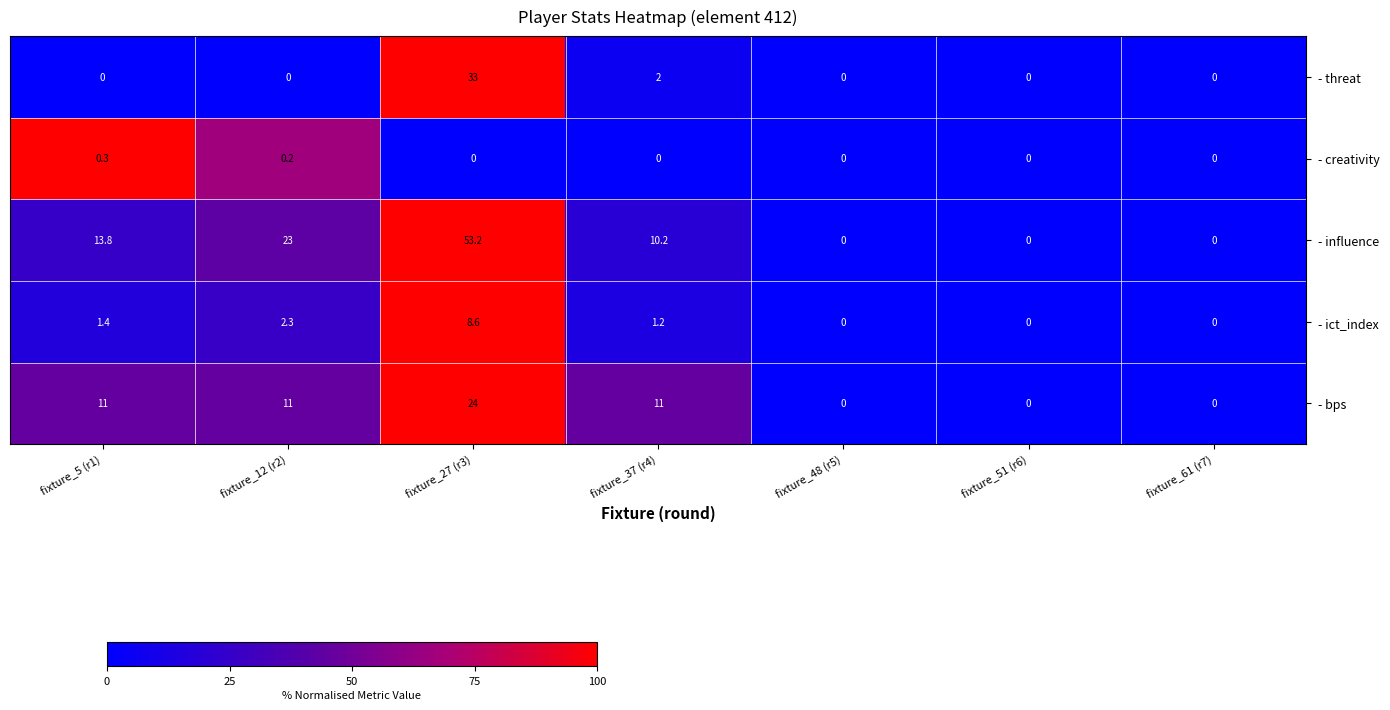

Between fixture_5 (r1) and fixture_12 (r2), which series saw the biggest shift?

- influence